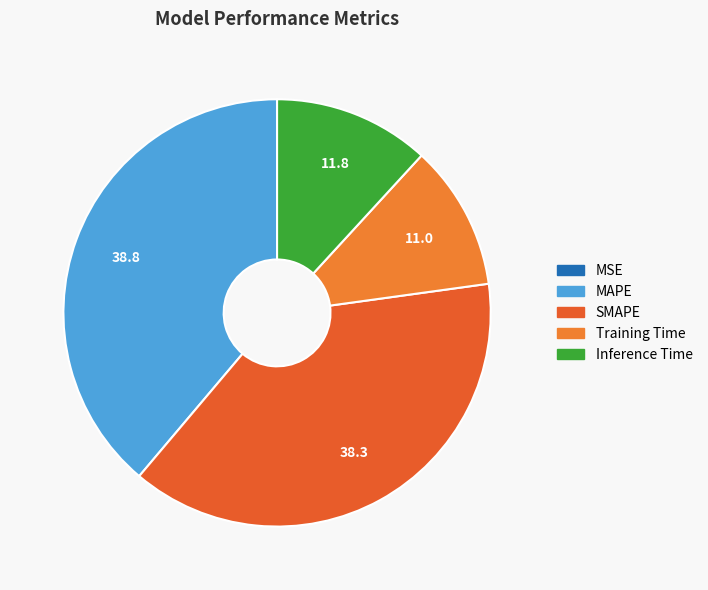

Rank the categories by value from highest to lowest.

MAPE, SMAPE, Inference Time, Training Time, MSE